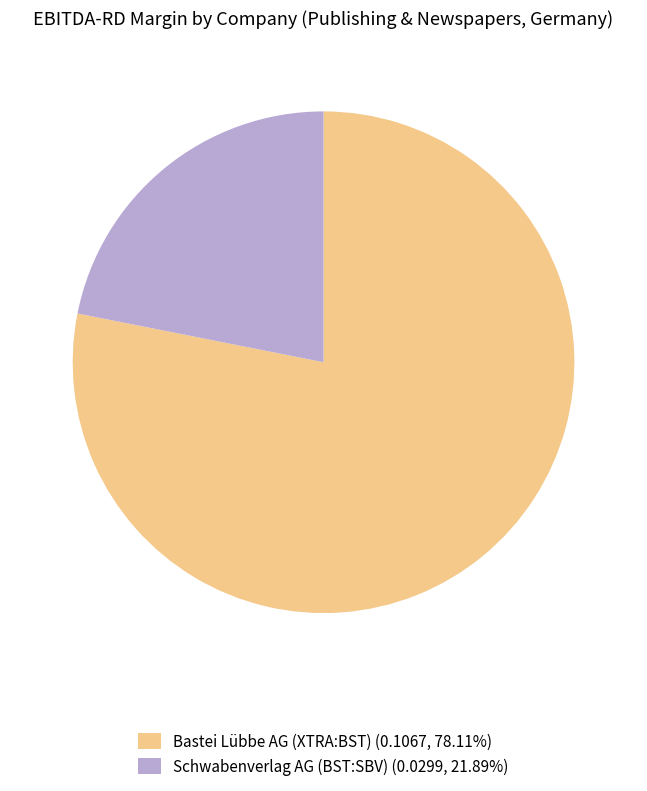

Is there a majority slice in this chart?

Yes